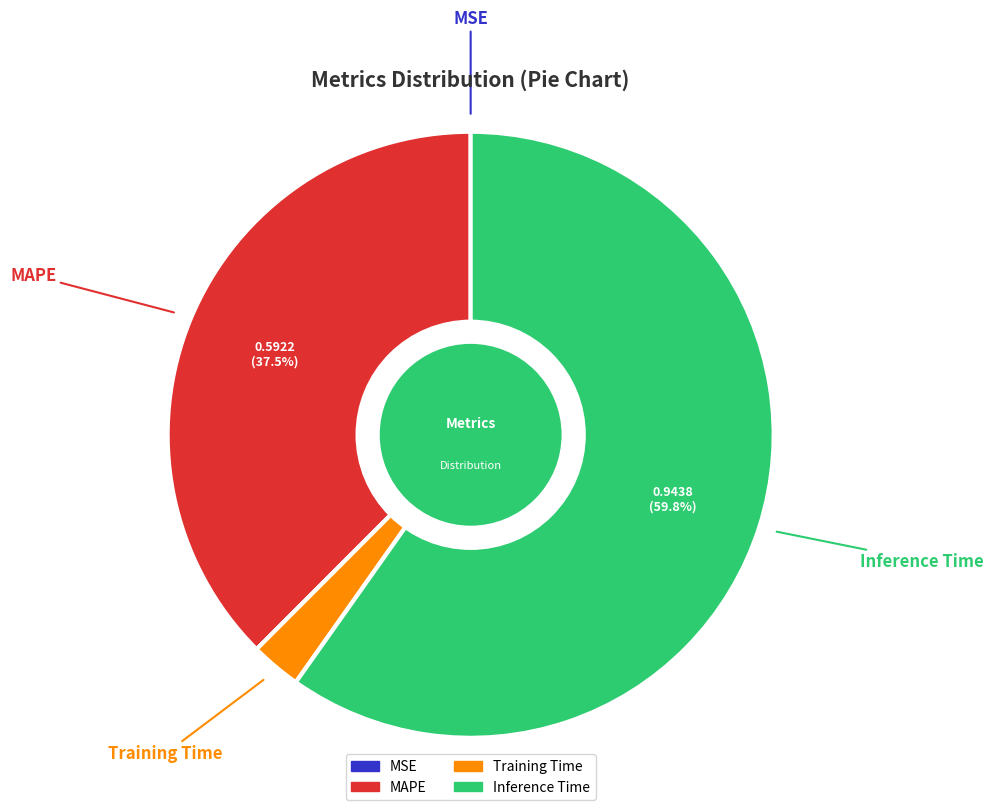

The Training Time slice represents 13% of the pie. True or false?

False